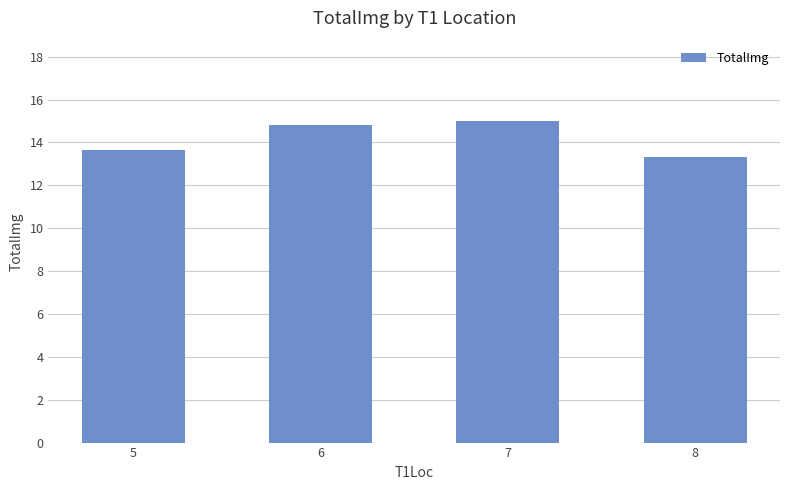

Rank the categories by value from highest to lowest.

7, 6, 5, 8